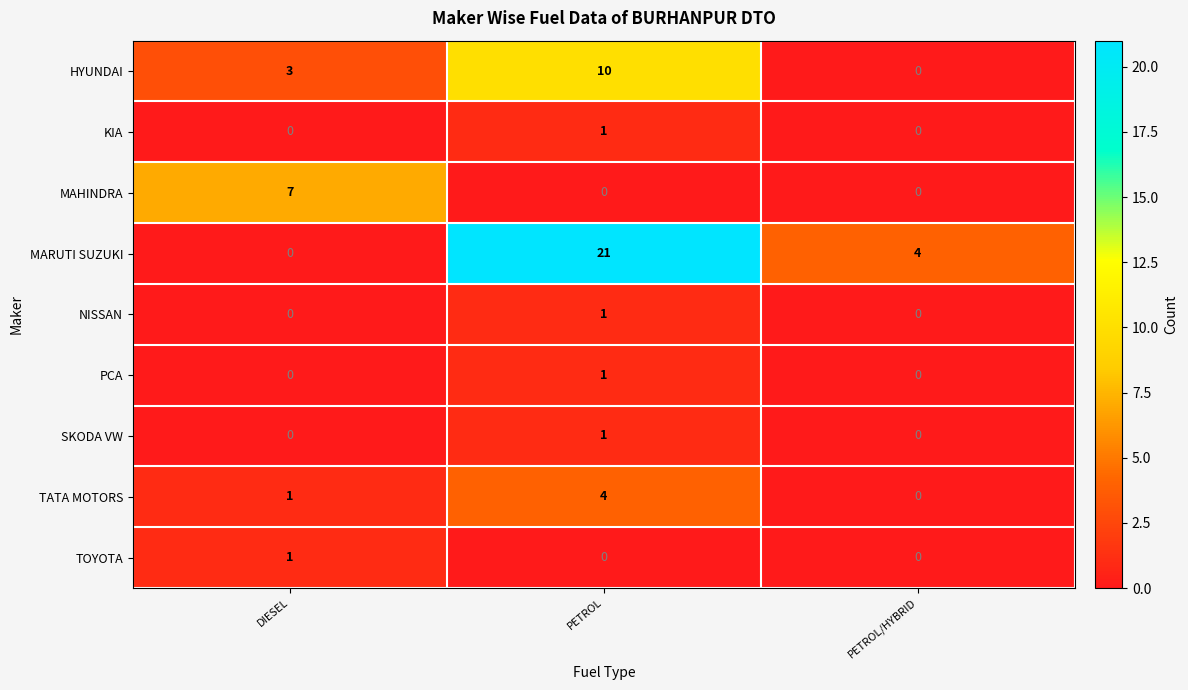

List the labels in order of MARUTI SUZUKI value, smallest first.

DIESEL, PETROL/HYBRID, PETROL